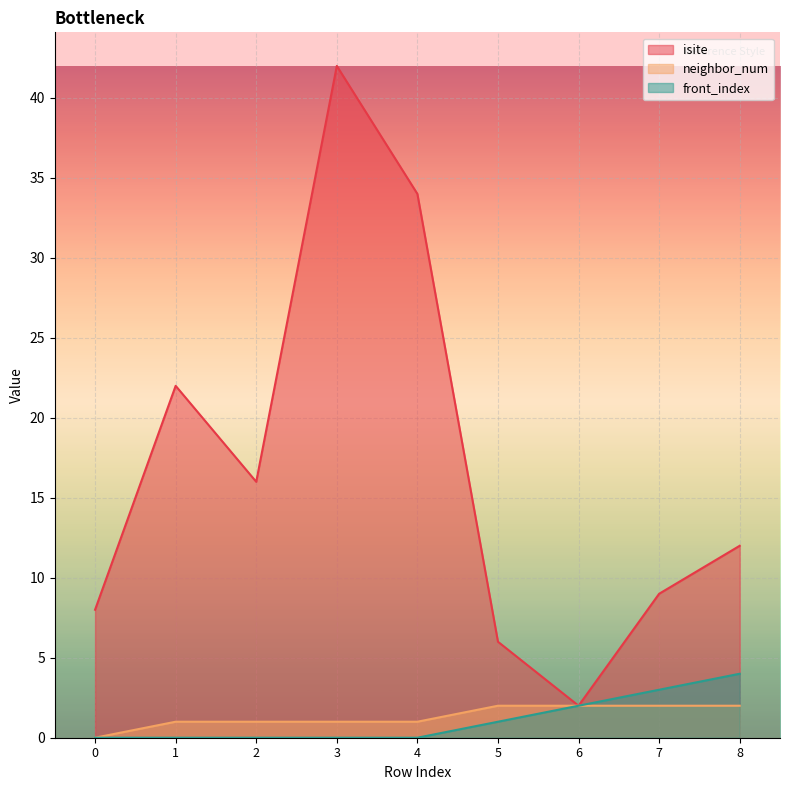

True or false: isite has a value of 29 at 3.

False